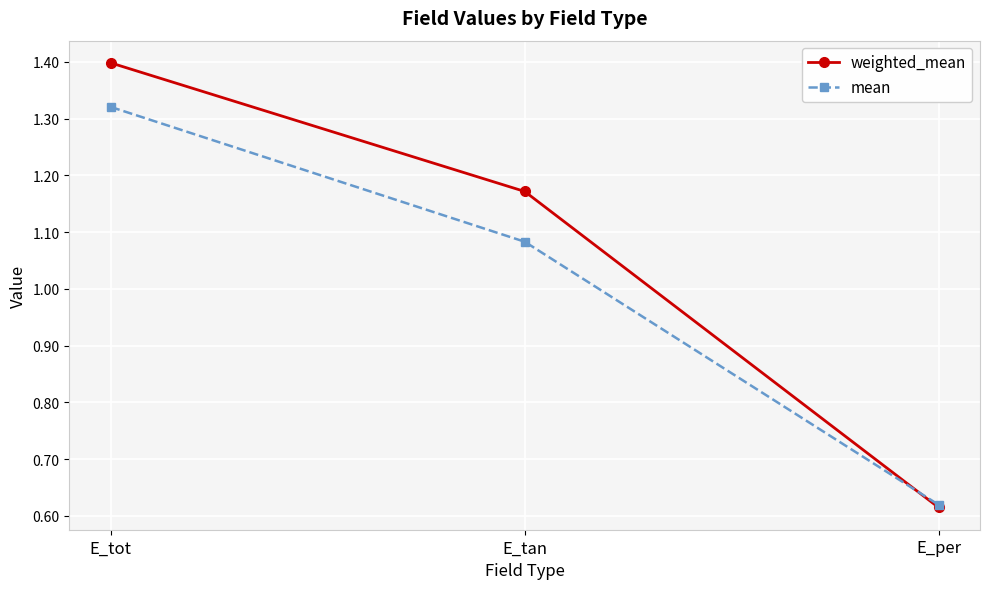

At which label does mean first exceed 1?

E_tot